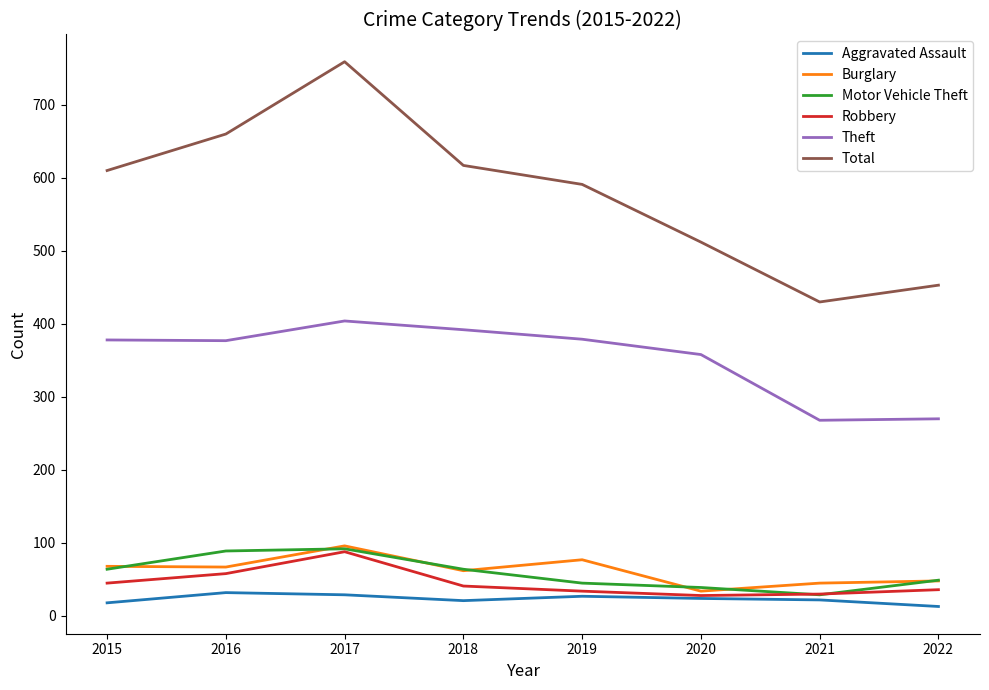

Which series has the widest spread of values?

Total